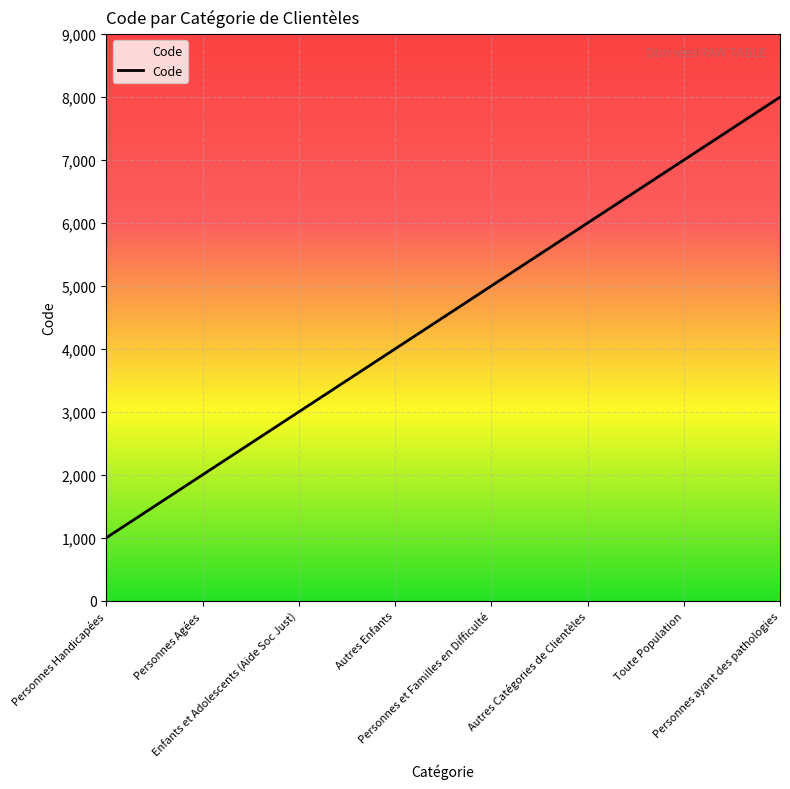

What is the sum of all values?

36000